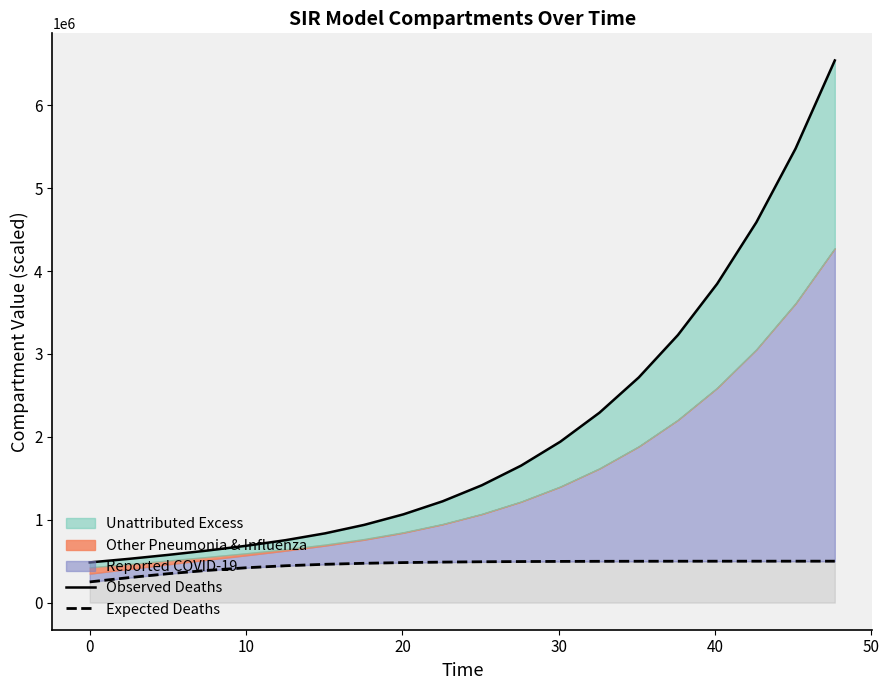

The Observed Deaths series shows 760052.5 at 9. True or false?

False